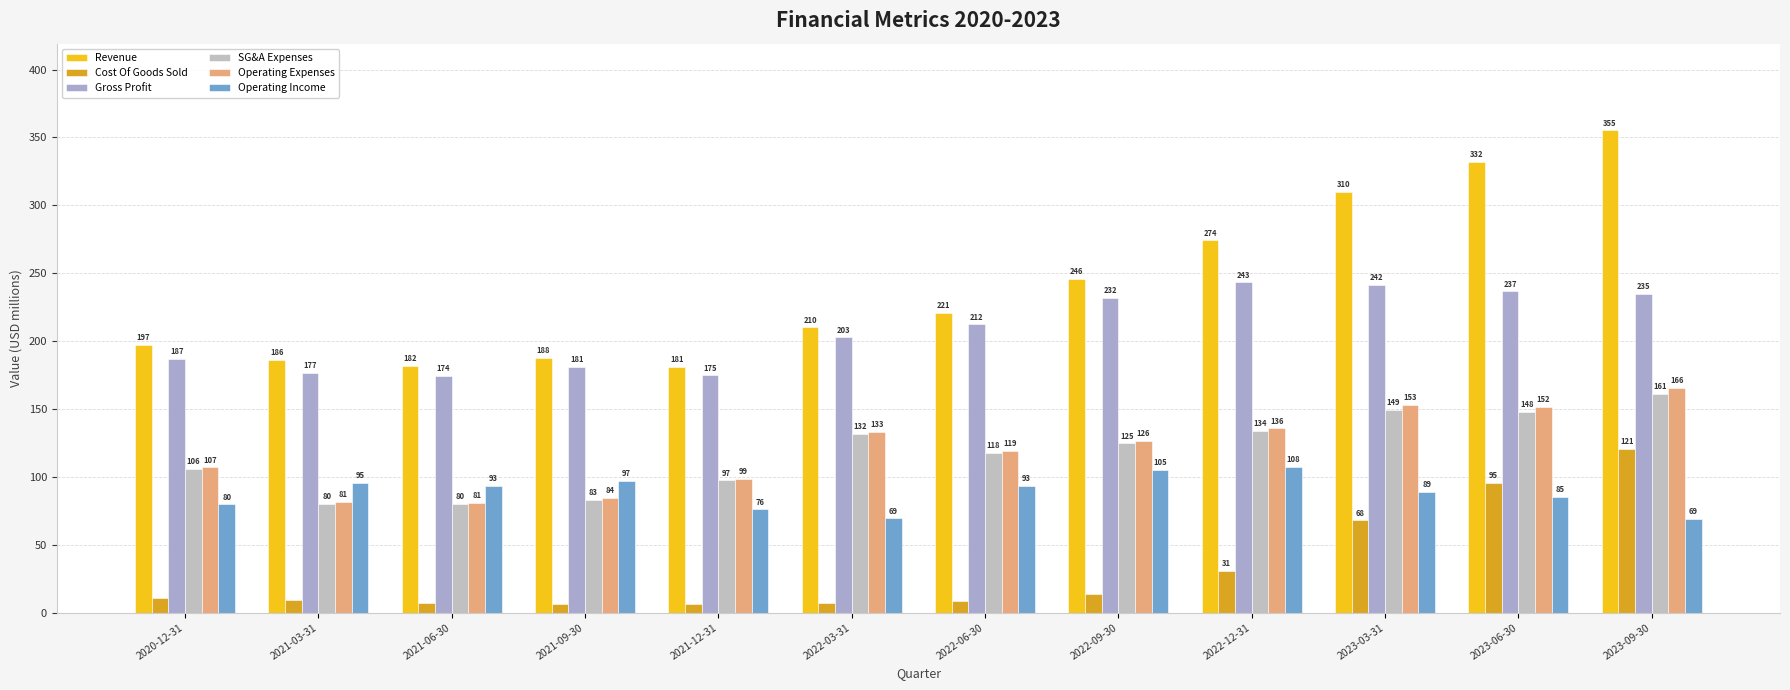

What are all the series names shown in the legend?

Revenue, Cost Of Goods Sold, Gross Profit, SG&A Expenses, Operating Expenses, Operating Income